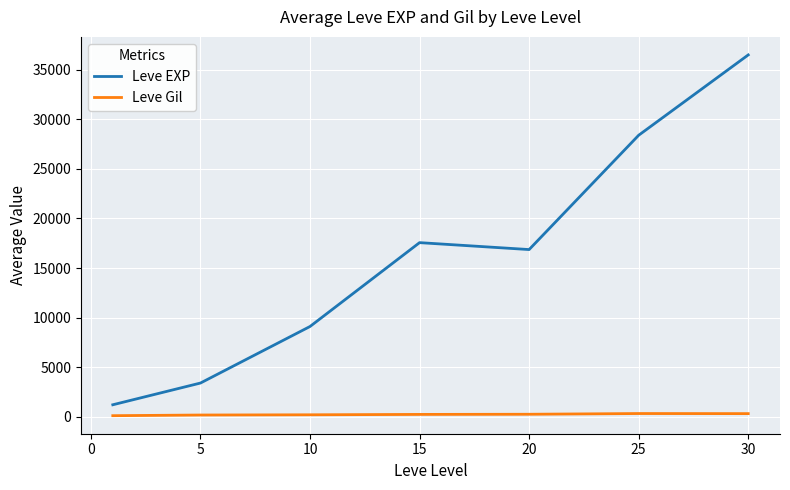

What is the greatest value displayed?

36492.5